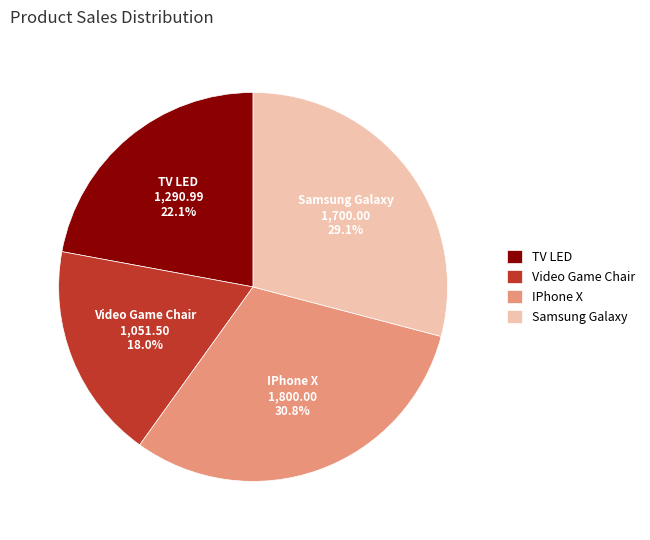

Is the sum of IPhone X and Video Game Chair greater than half?

No